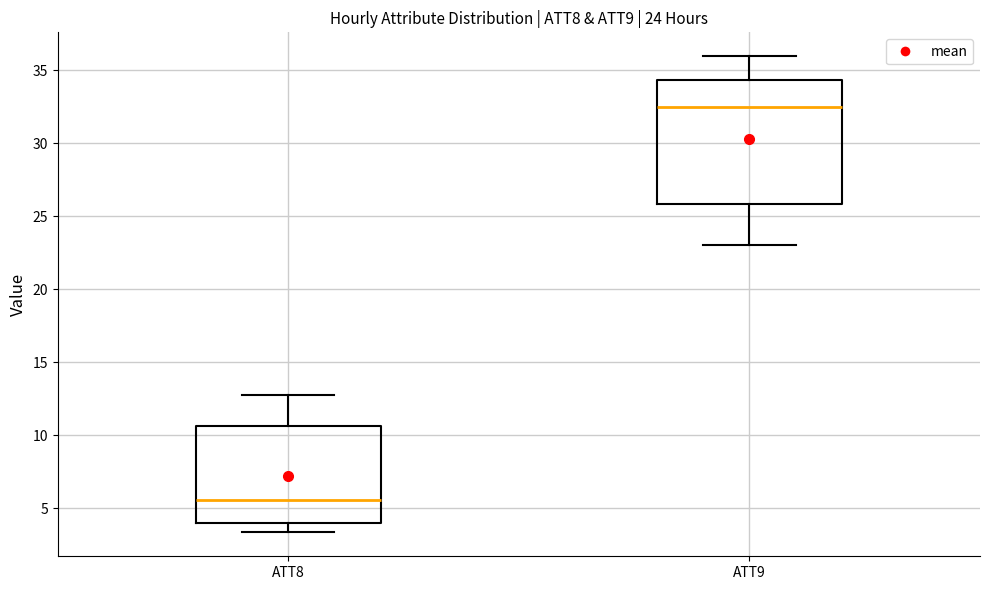

Comparing the boxes themselves (not the whiskers), which one is the tallest?

ATT9